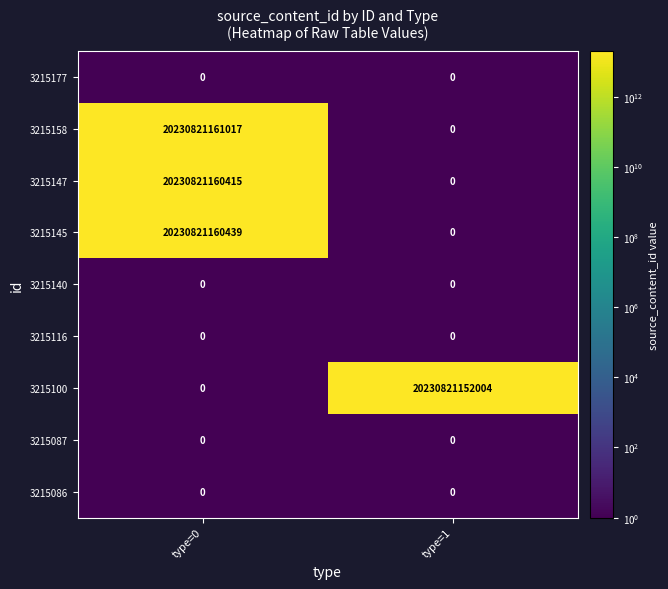

How many values in 3215100 are above zero?

1